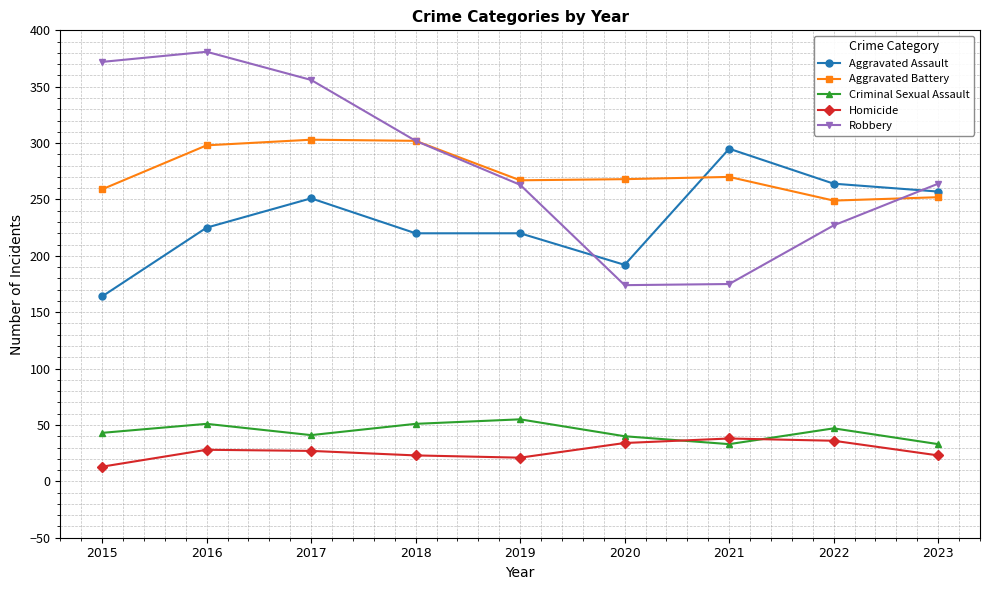

What is the minimum value shown in the chart?

13